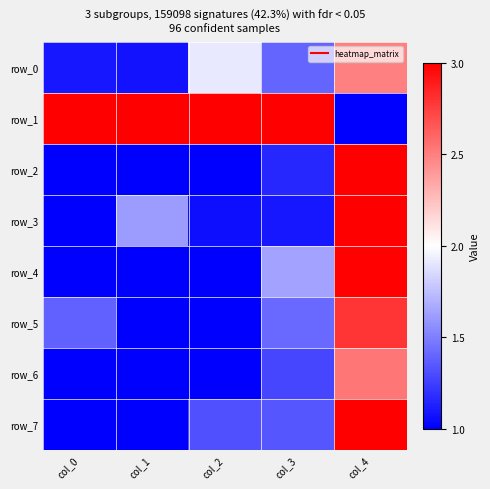

Read the row_3 value at col_1.

1.6